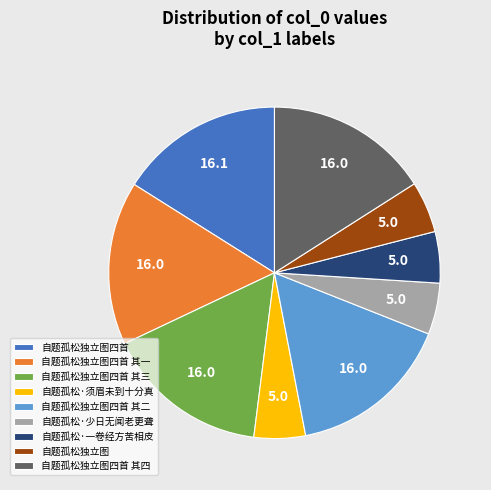

Do 自题孤松独立图四首 其三 and 自题孤松独立图 together represent more than half of the pie?

No